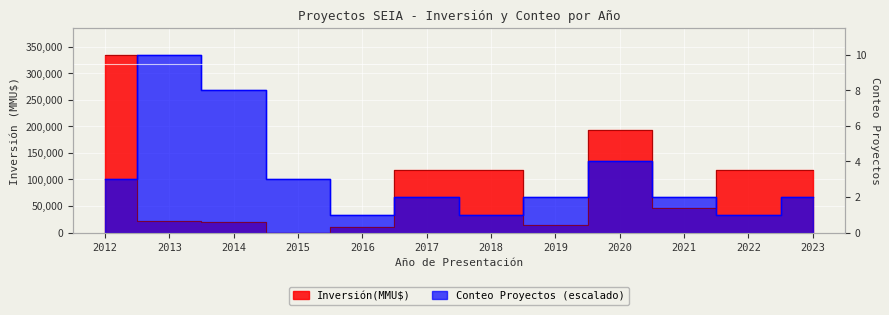

Where is the first local minimum for Conteo Proyectos?

2016